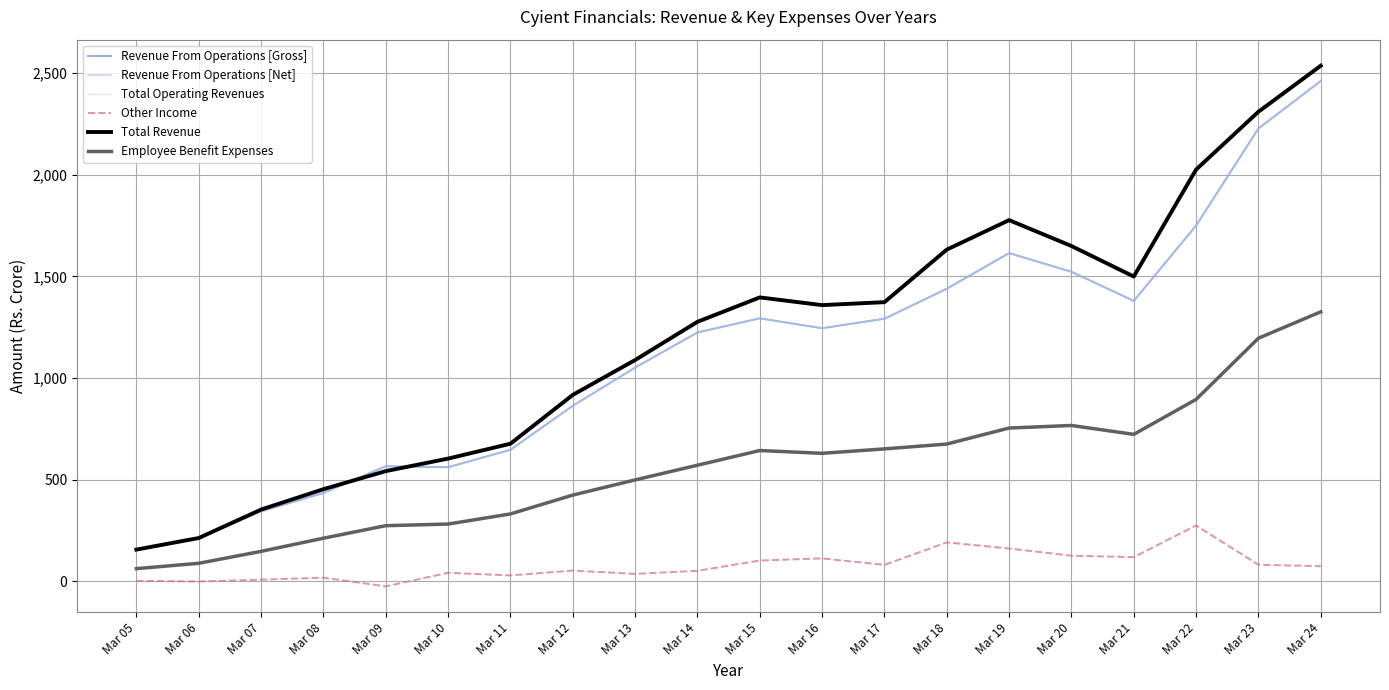

Where is Total Revenue nearest to the value 1346?

Mar 16